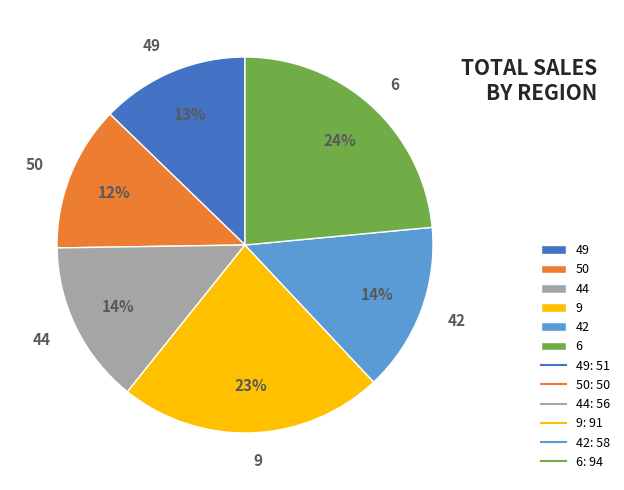

Which category has the biggest portion of the pie?

6